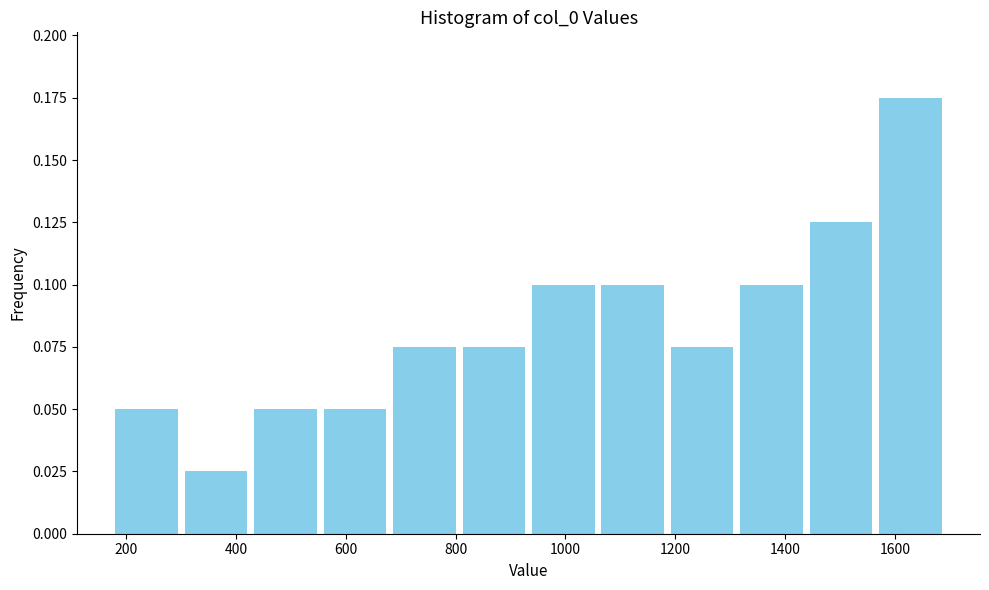

What is the height of the bar covering 560 to 680 on the x-axis? Neither the bar edges nor the heights are printed on the chart, so give them approximately, as read against the axes.

0.050